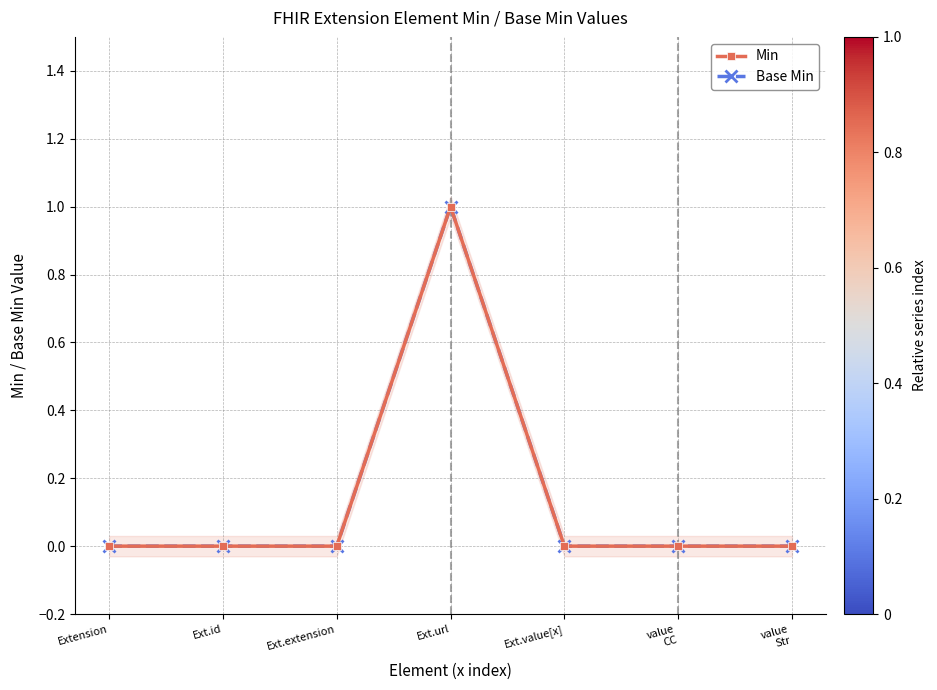

True or false: Base Min and Min intersect in this chart.

False